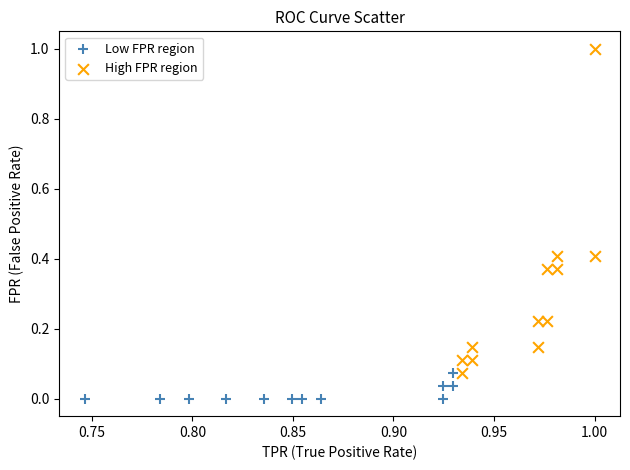

Which series contains the highest Y value?

High FPR region